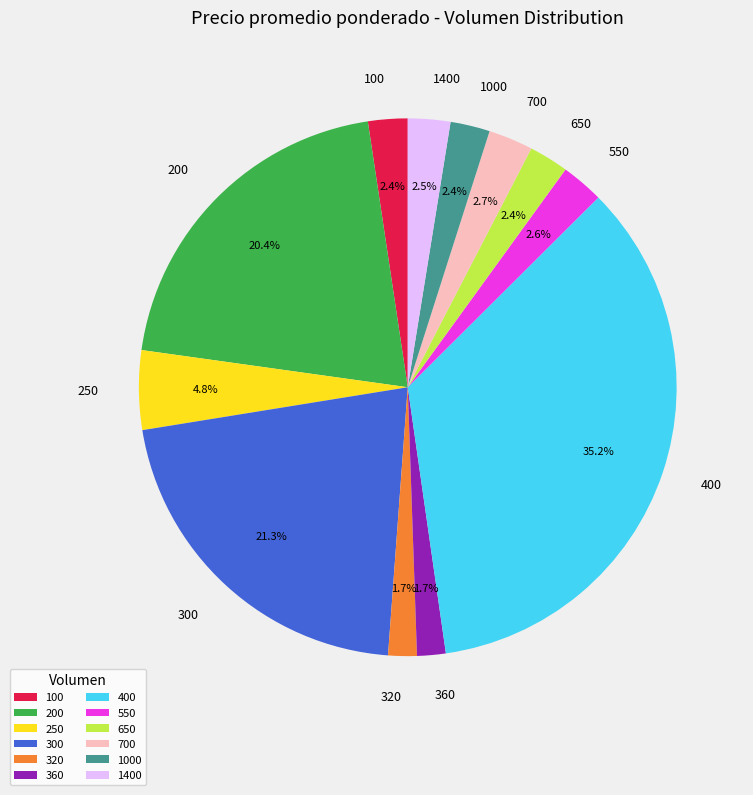

Which slice is the largest?

400